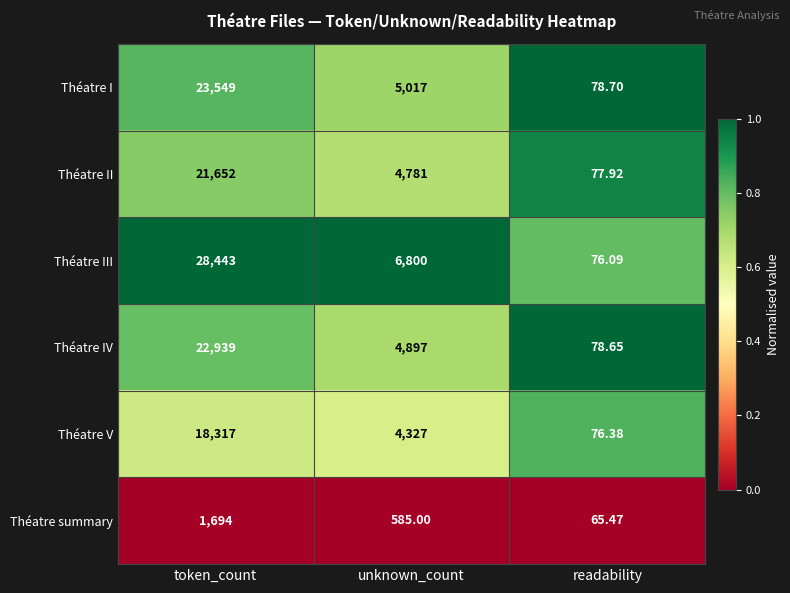

Which series changed the most between unknown_count and readability?

Théatre III